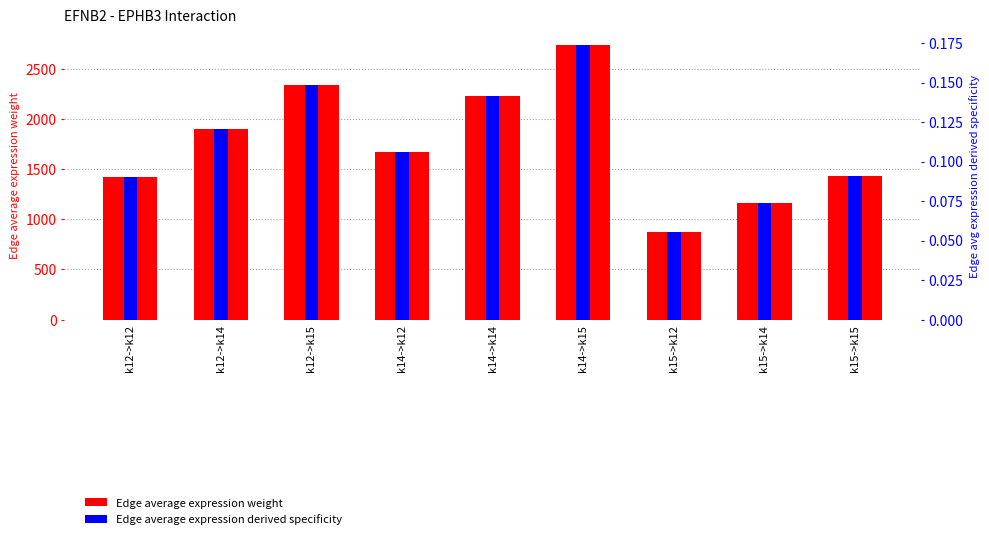

How many values in the Edge average expression weight series exceed 1668?

5